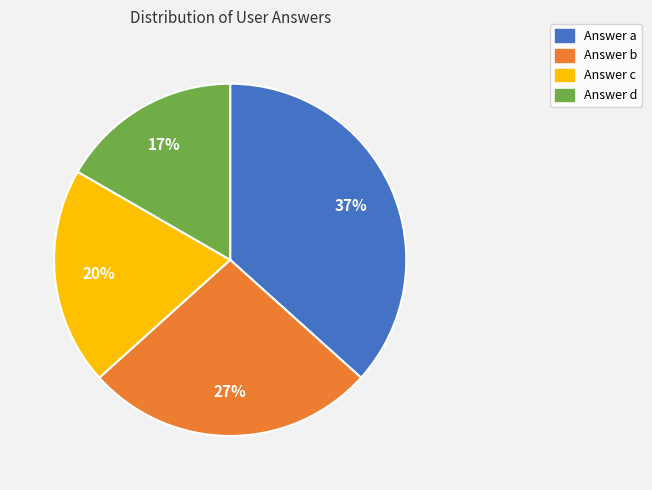

To the nearest percent, what is the difference between the largest and smallest slice percentages?

20%